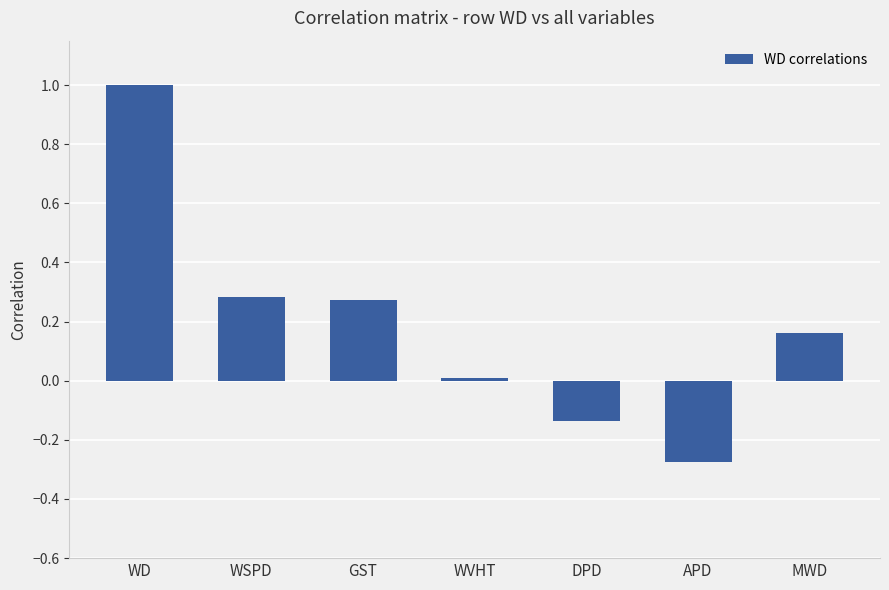

Which label corresponds to the smallest value in the chart?

APD